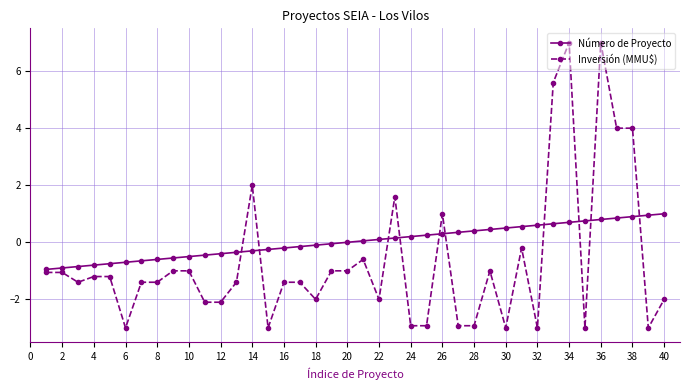

What is the smallest value displayed?

-3.0